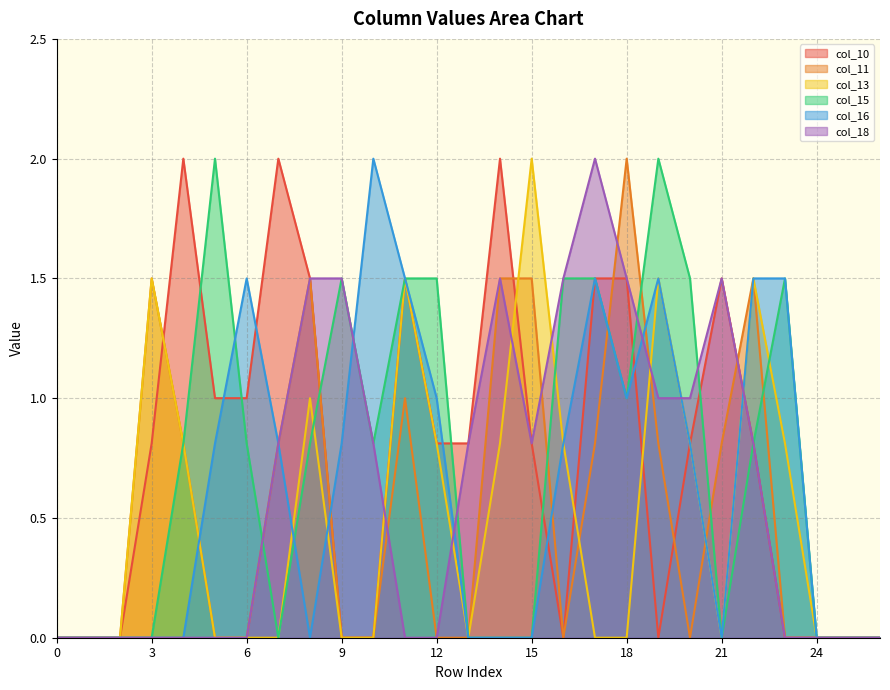

Which category has the highest value in the col_18 series?

17